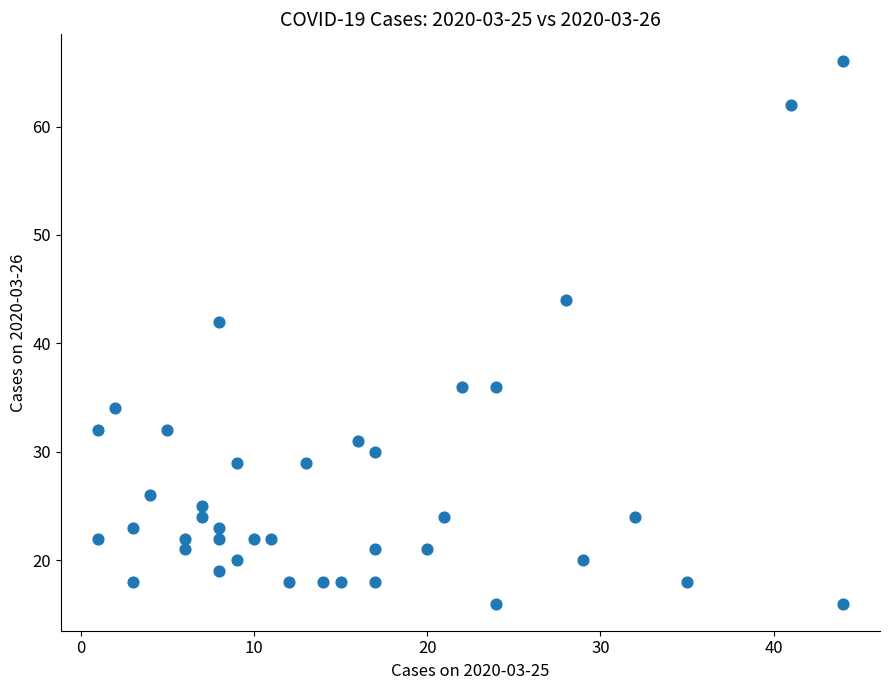

What Y value in the scatter plot is closest to 41?

42